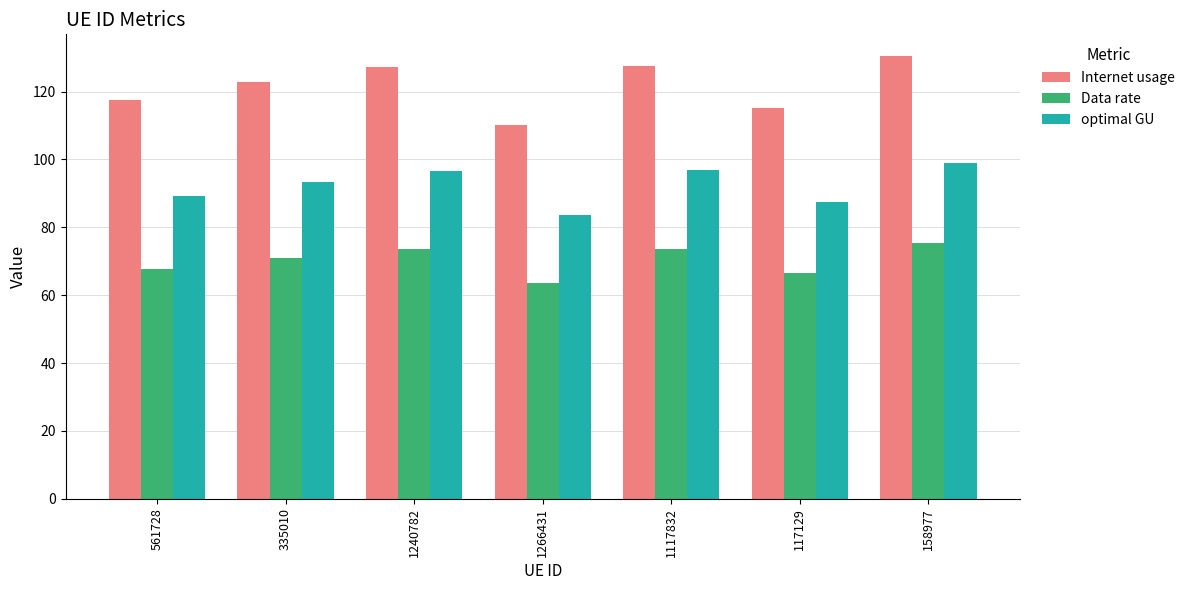

The value of Internet usage at 117129 is 202.2. True or false?

False